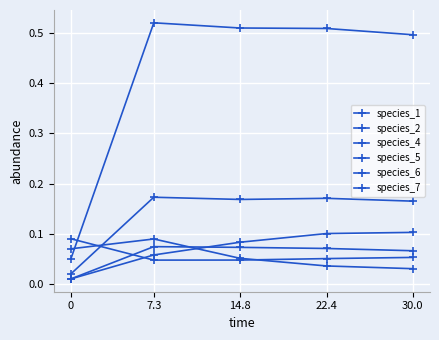

How many lines are shown in the chart?

6